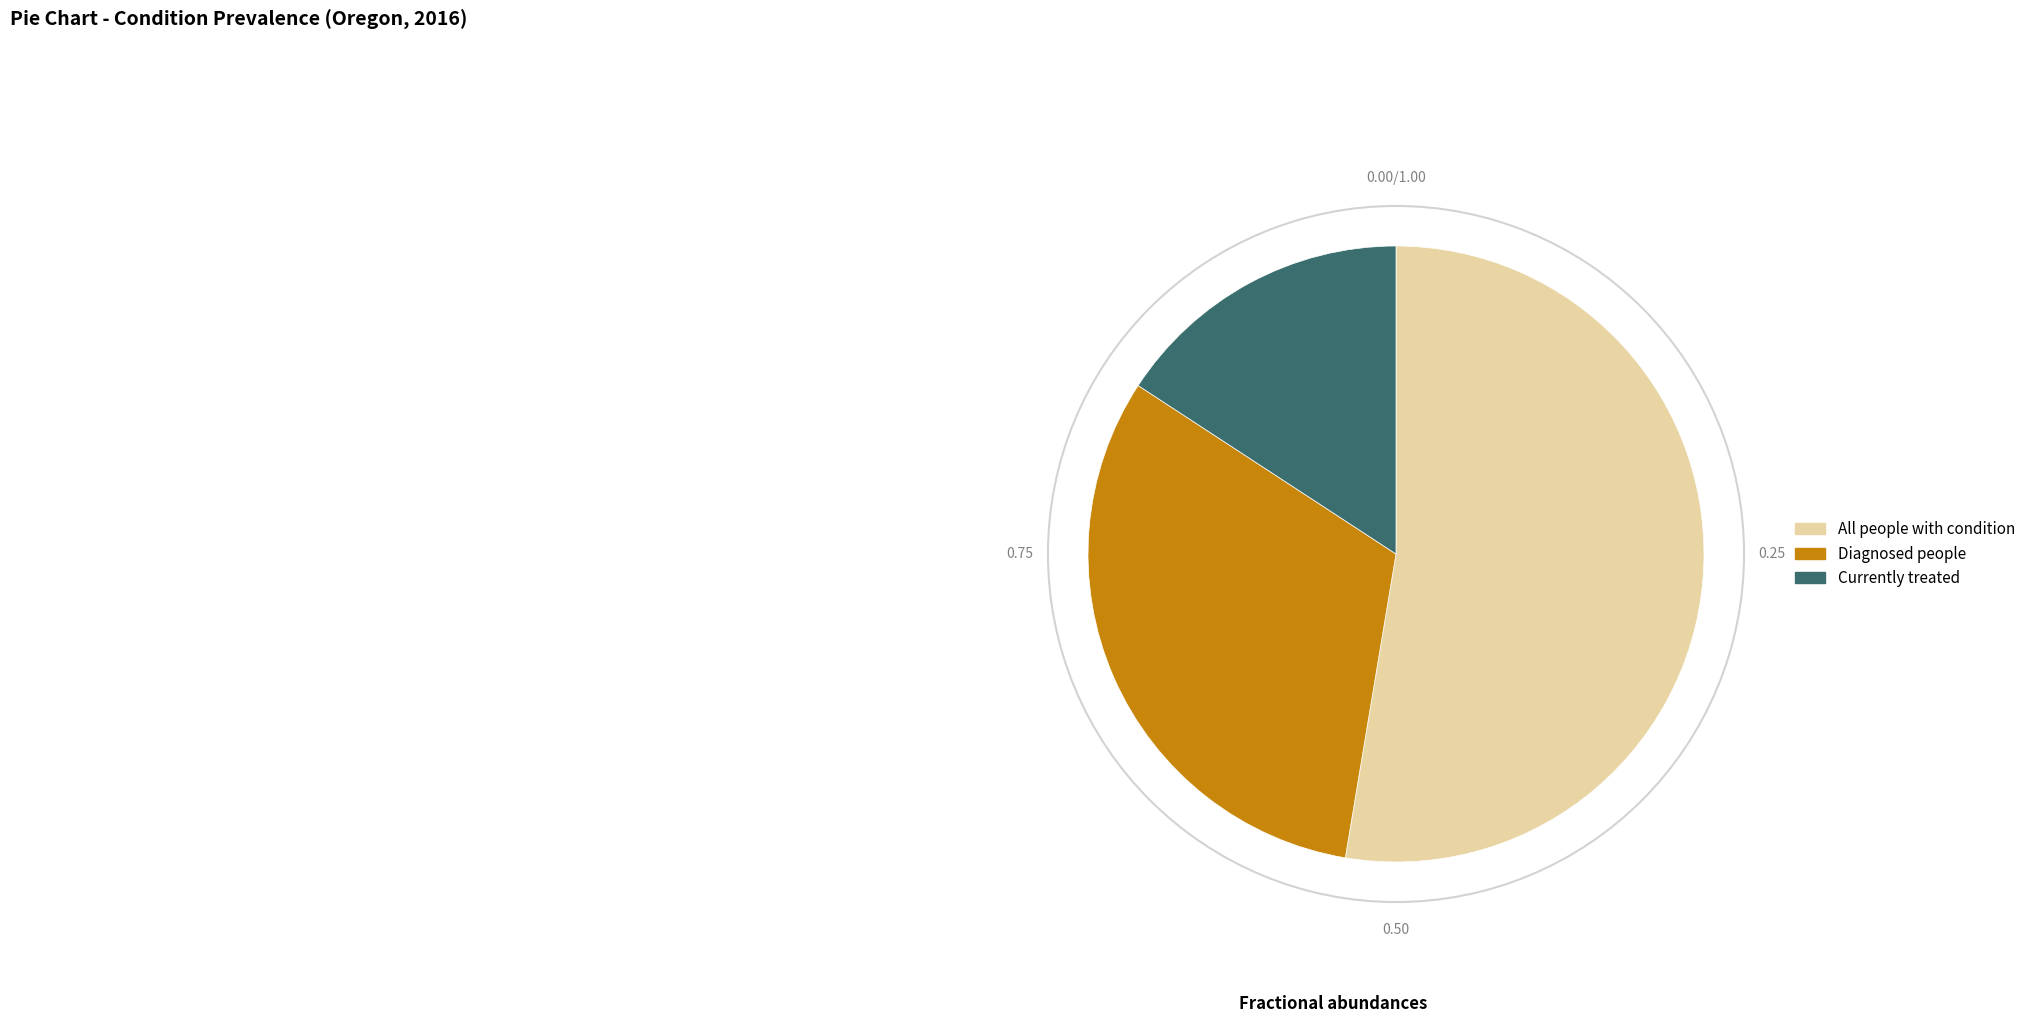

Does All people with condition account for over 50% of the chart?

Yes